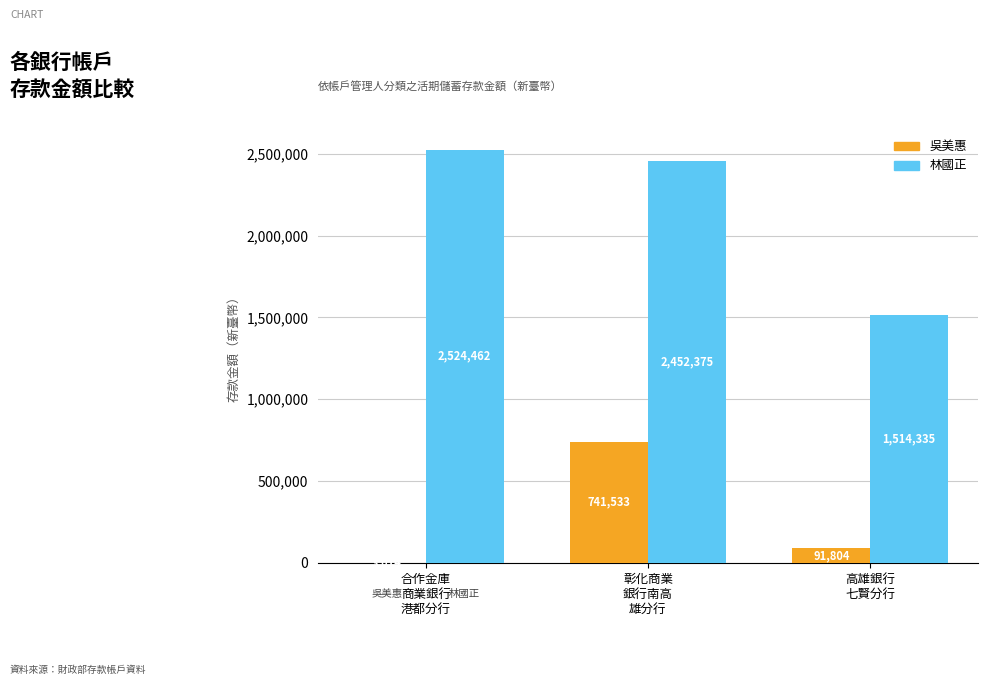

Read the 吳美惠 value at 彰化商業
銀行南高
雄分行, to the nearest 10.

741530